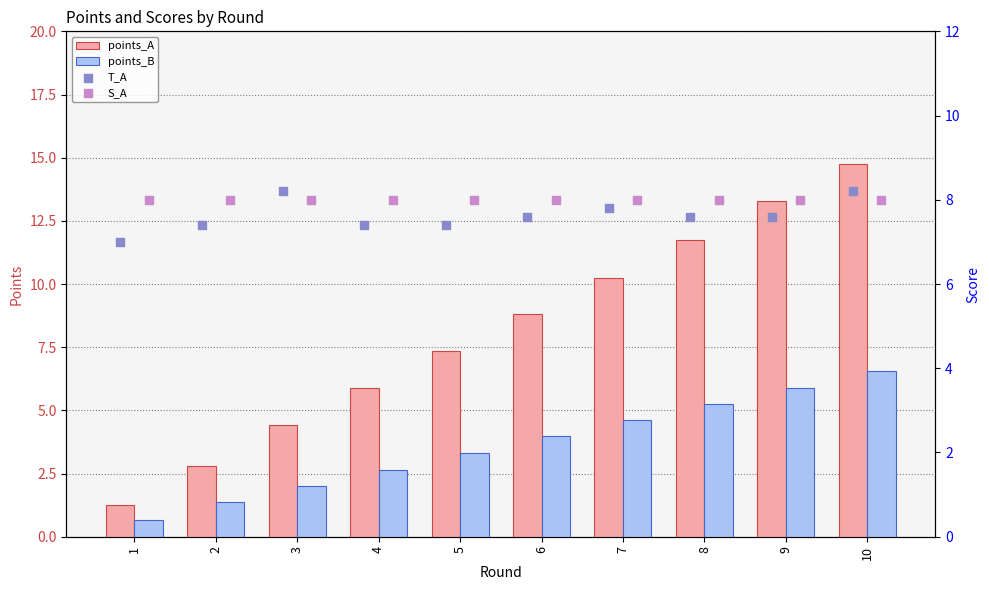

At how many categories does at least one series exceed 4?

10